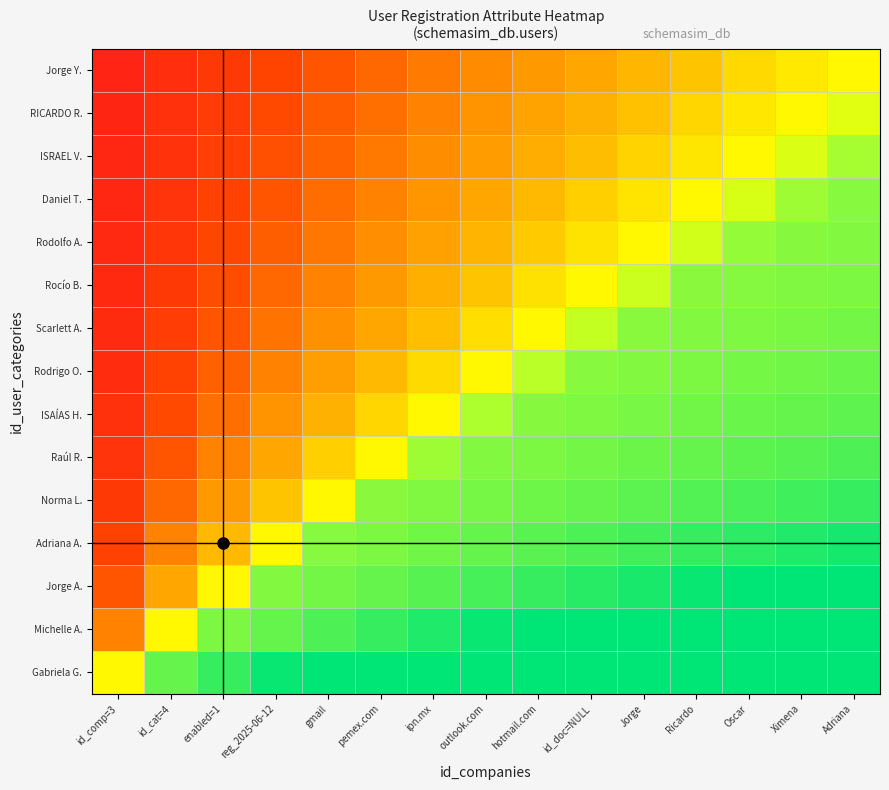

What is the total value across all series at ipn.mx?

8.8